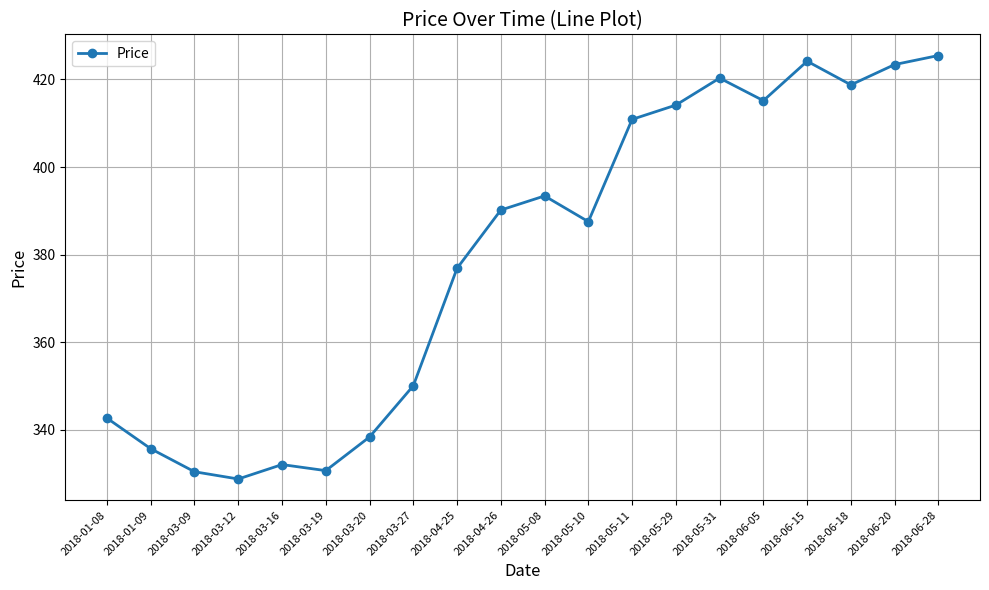

What is the approximate value at 2018-06-15?

424.2